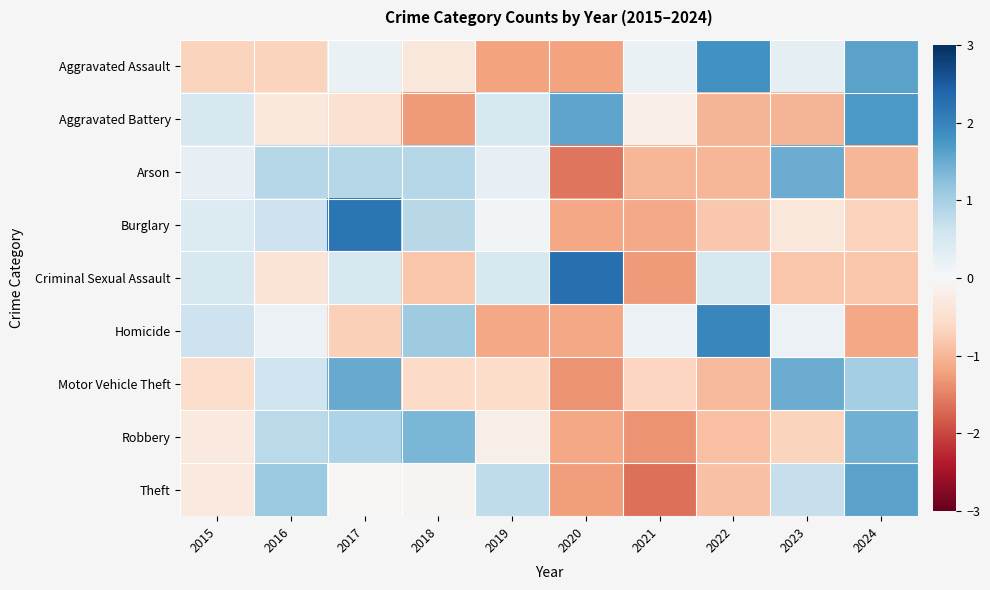

What is the difference between the highest and lowest values at 2015?

1.3